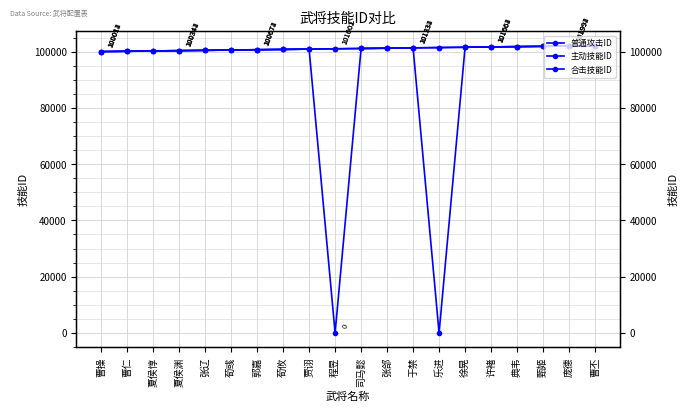

At which category is the sum across all series the highest?

曹丕